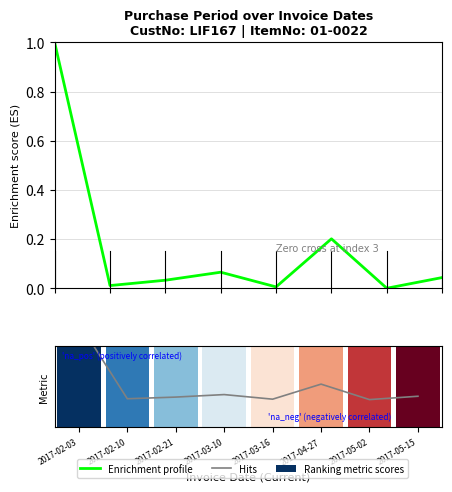

At which category is the sum across all series the highest?

2017-02-03